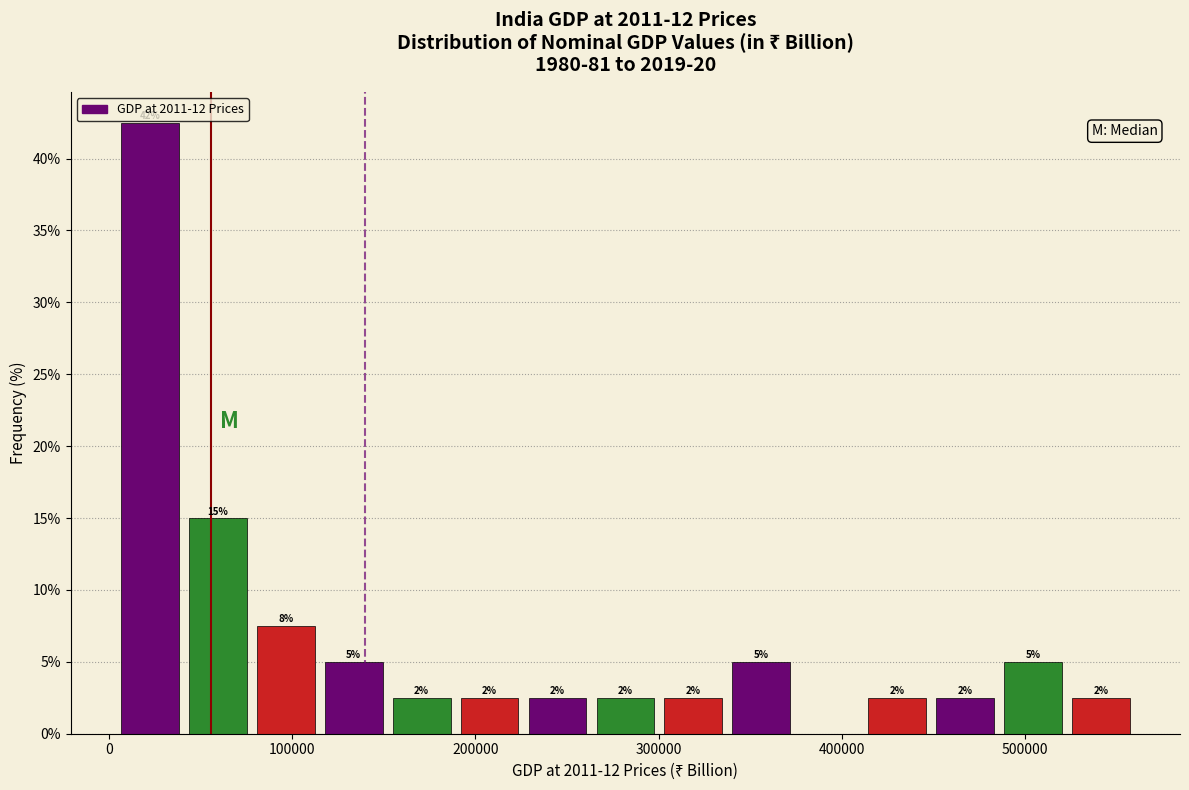

Read against the x-axis, roughly where is the centre of the tallest bar?

20000